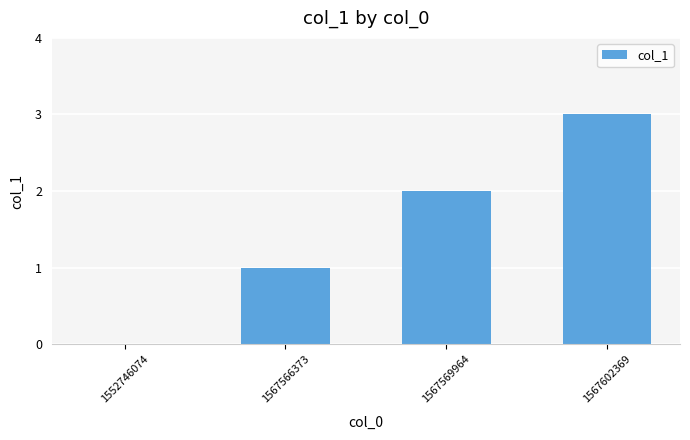

What is the sum of all values?

6